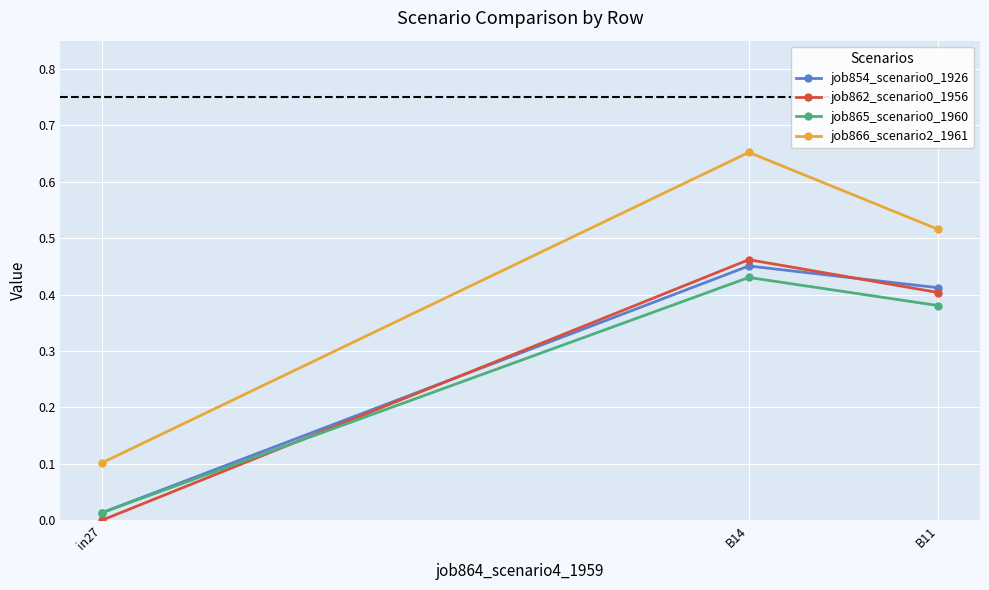

What is the value of the job866_scenario2_1961 point at the 1st from the left?

0.1